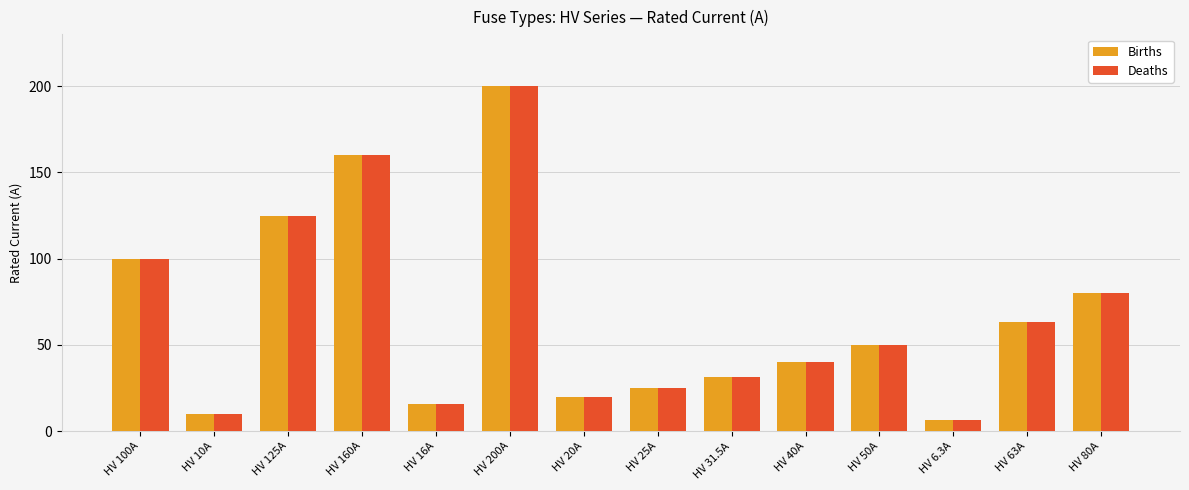

What is the average value of the Deaths series?

66.2